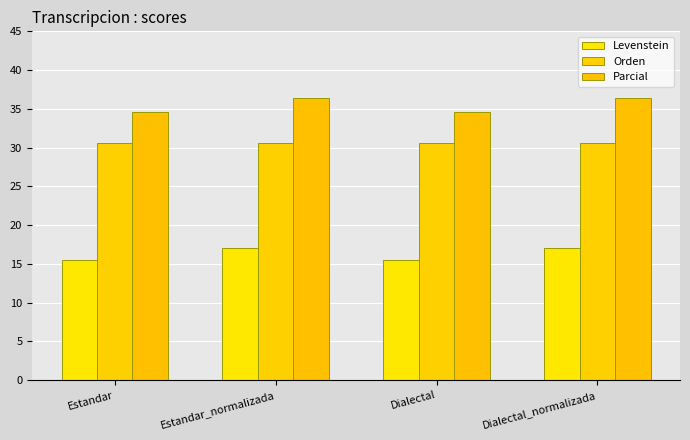

List the series in order of their overall mean, lowest first.

Levenstein, Orden, Parcial